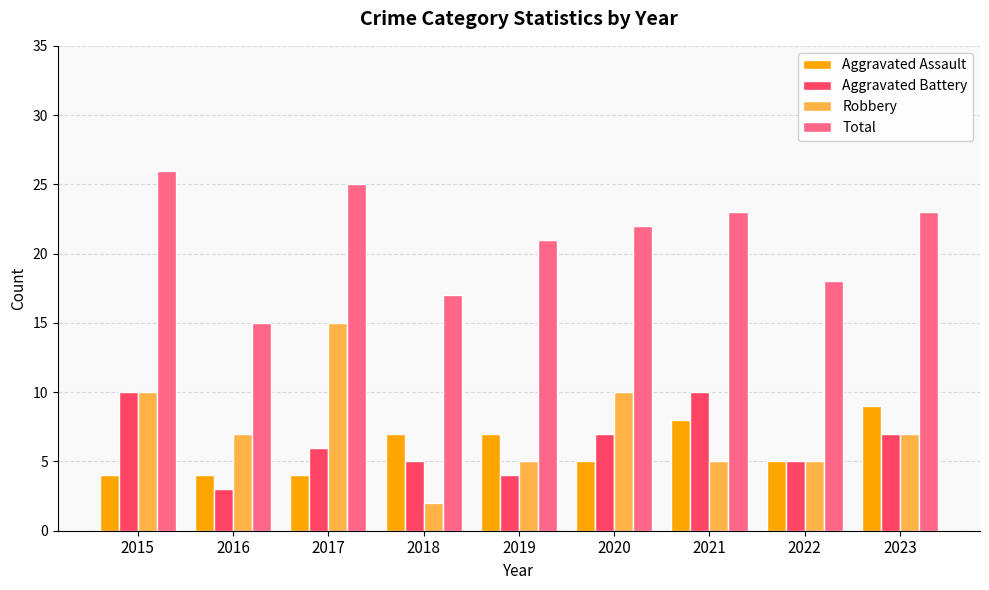

Reading right to left, extract all data points from this chart.

Aggravated Assault: 9	5	8	5	7	7	4	4	4
Aggravated Battery: 7	5	10	7	4	5	6	3	10
Robbery: 7	5	5	10	5	2	15	7	10
Total: 23	18	23	22	21	17	25	15	26